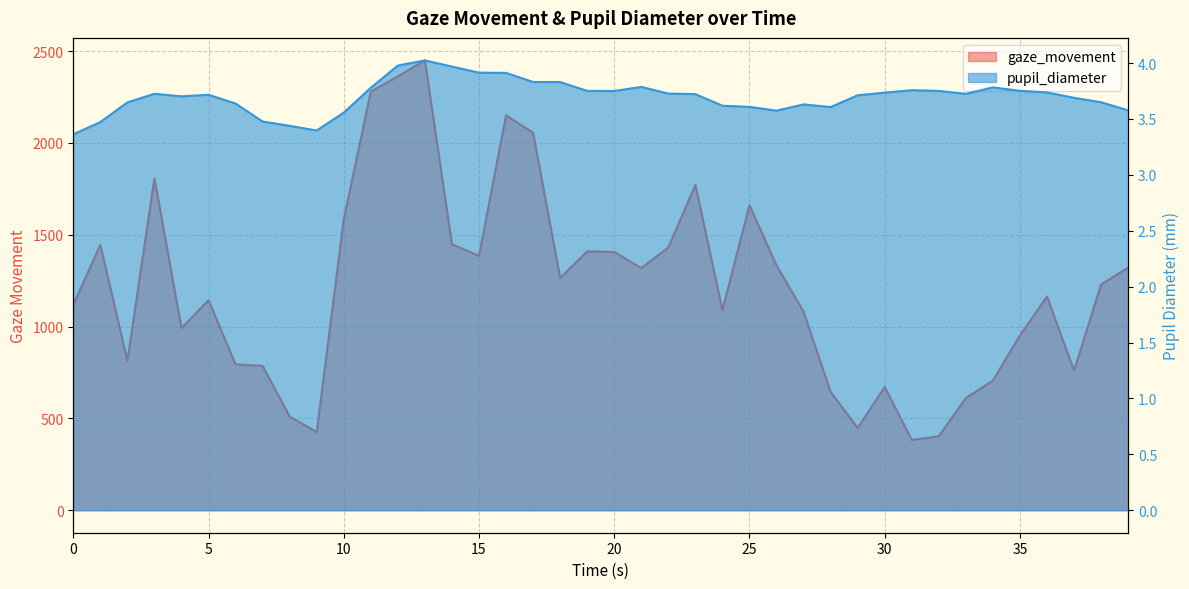

The value of gaze_movement at 8 is 510.5. True or false?

True